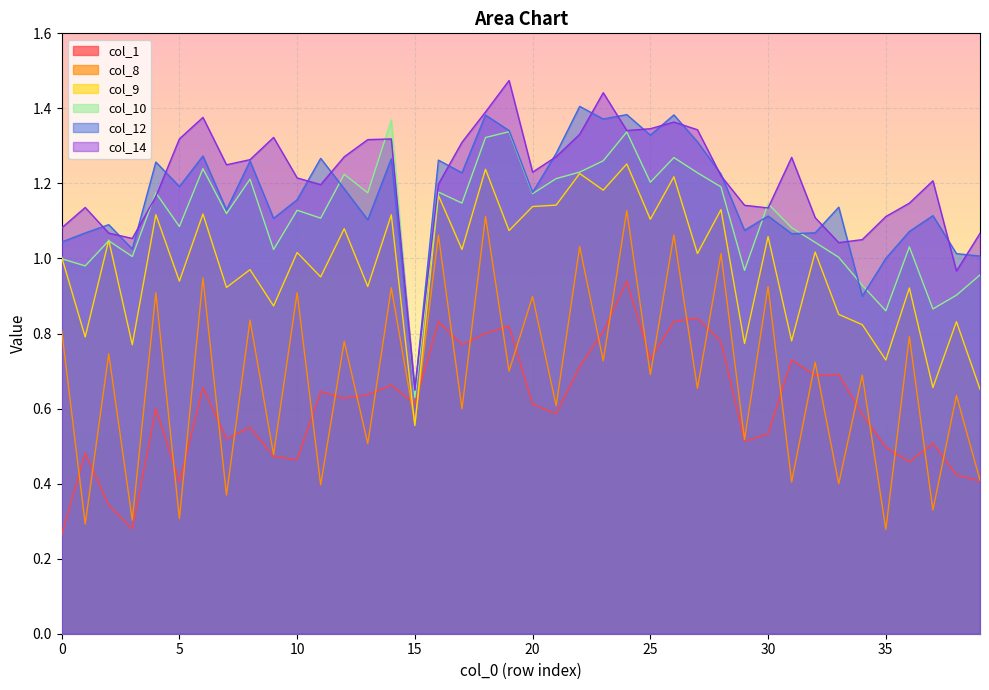

Which has a higher value, 2 or 6?

6